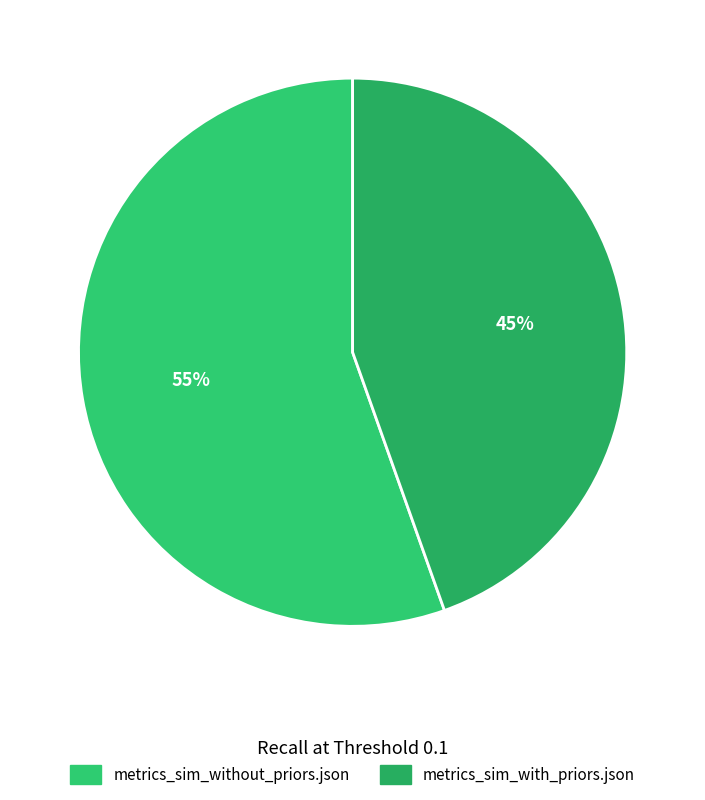

How many slices are in this pie chart?

2